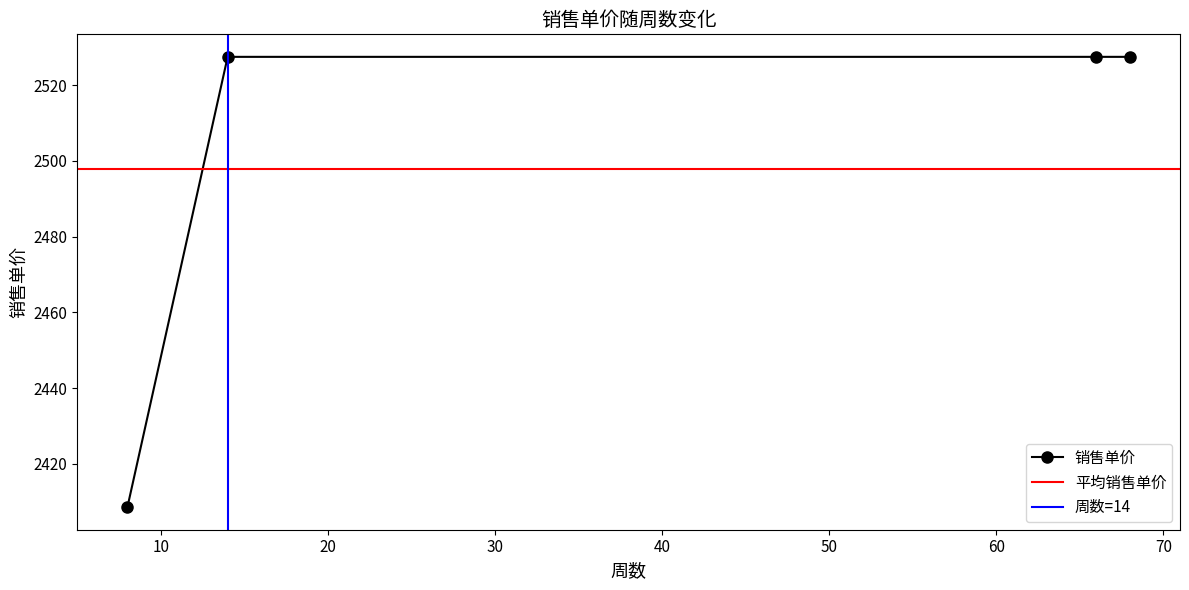

Which label corresponds to the largest value in the chart?

14